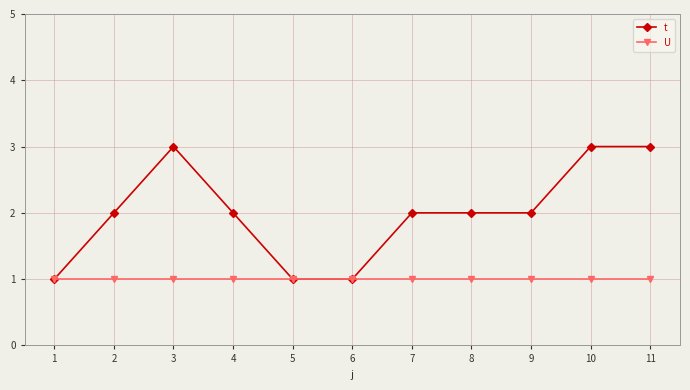

List the series in order of their peak value, highest first.

t, U